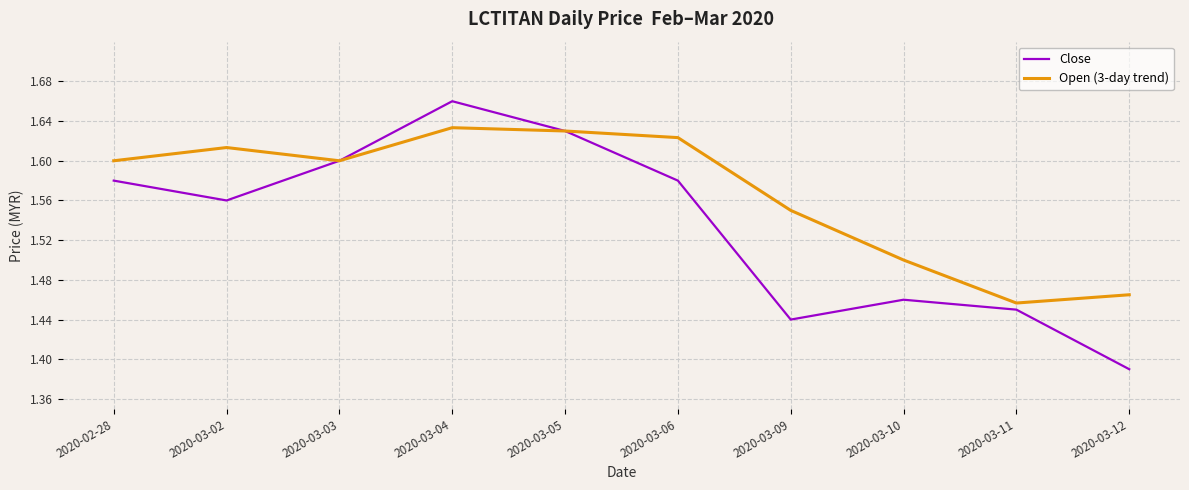

What is the spread (max minus min) of values at 2020-03-02?

0.1